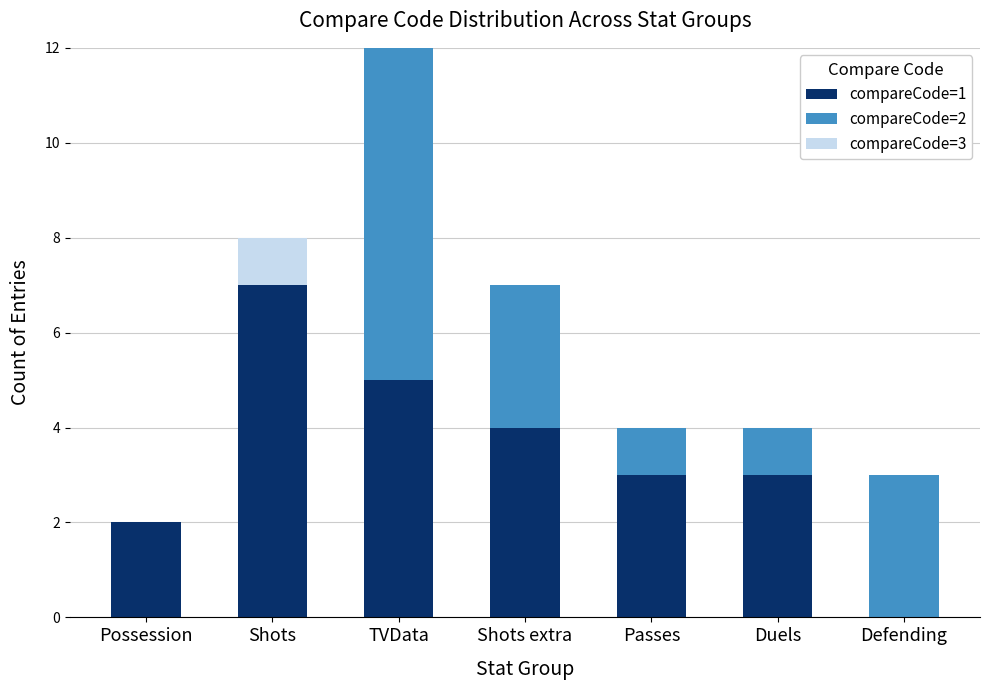

The compareCode=1 series shows 2 at Possession. True or false?

True